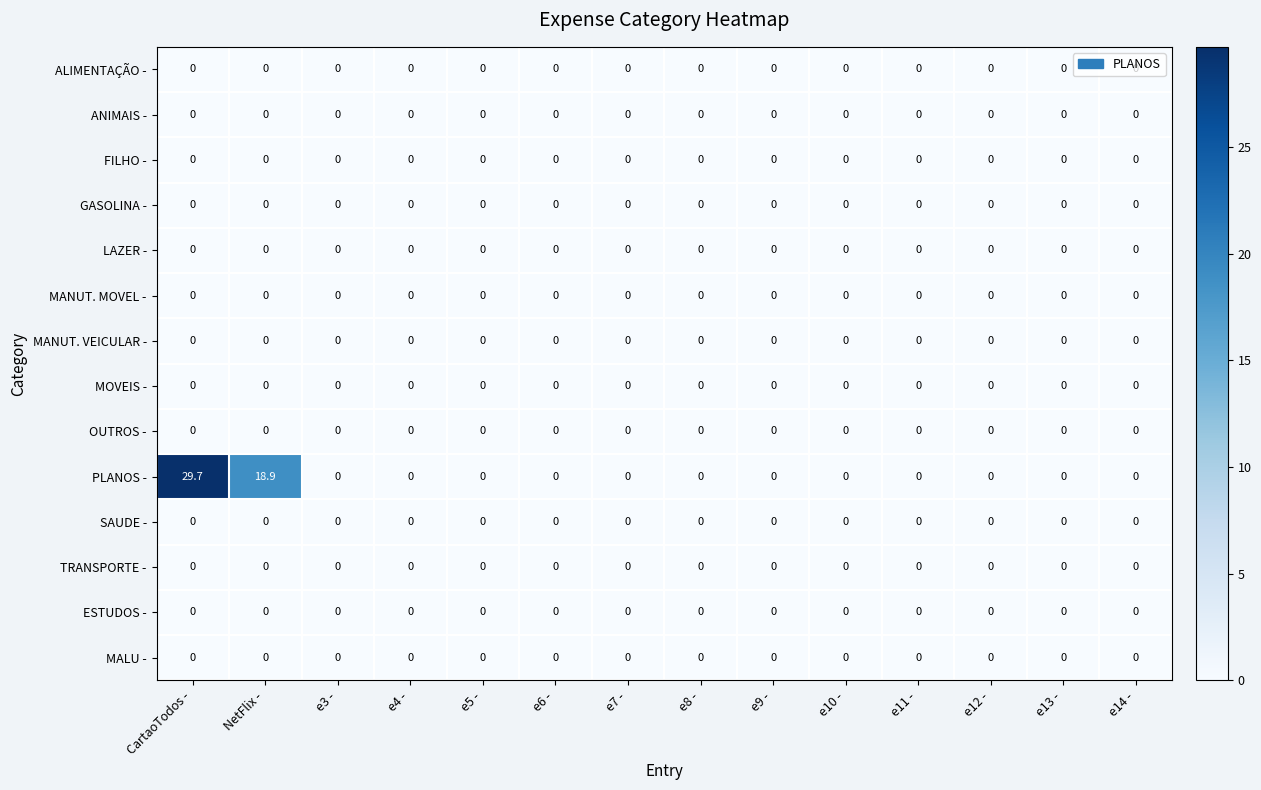

At which category does the chart reach its peak across all series?

CartaoTodos -